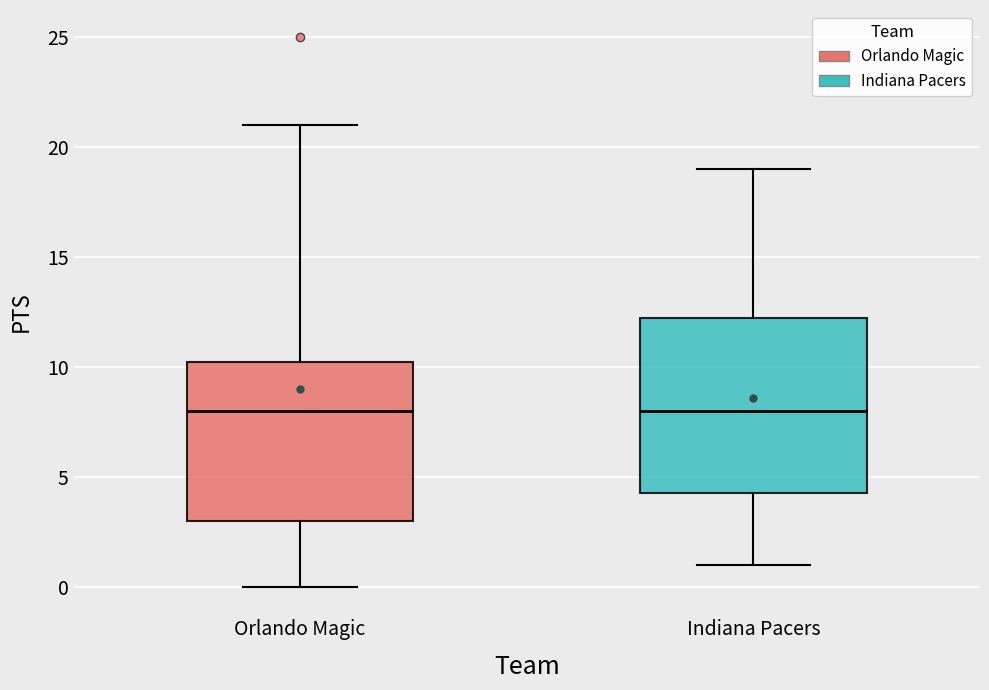

Reading left to right, transcribe this box plot: for each box, give where its median line is, the range the box spans, and where its two whiskers end, as read against the y-axis. The values are not printed on the chart, so give them approximately, as read against the axis.

Orlando Magic: median 8.0, box 3.0 to 10.5, whiskers 0.0 to 21.0
Indiana Pacers: median 8.0, box 4.5 to 12.5, whiskers 1.0 to 19.0